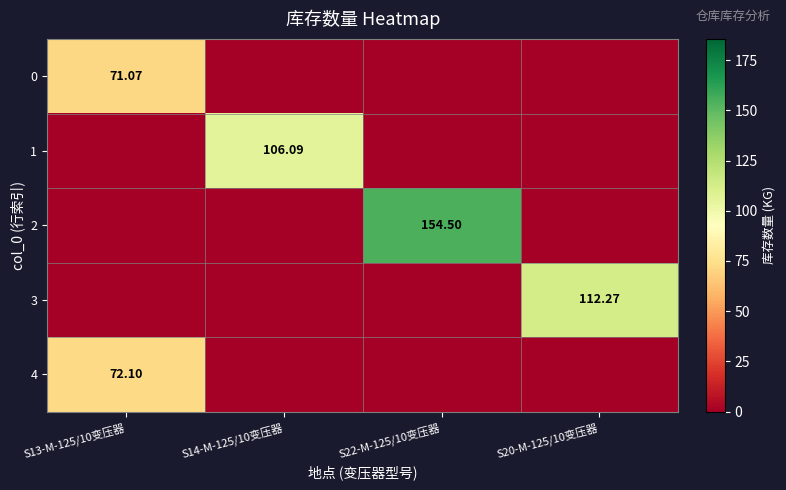

What is the total value across all series at S13-M-125/10变压器?

143.2